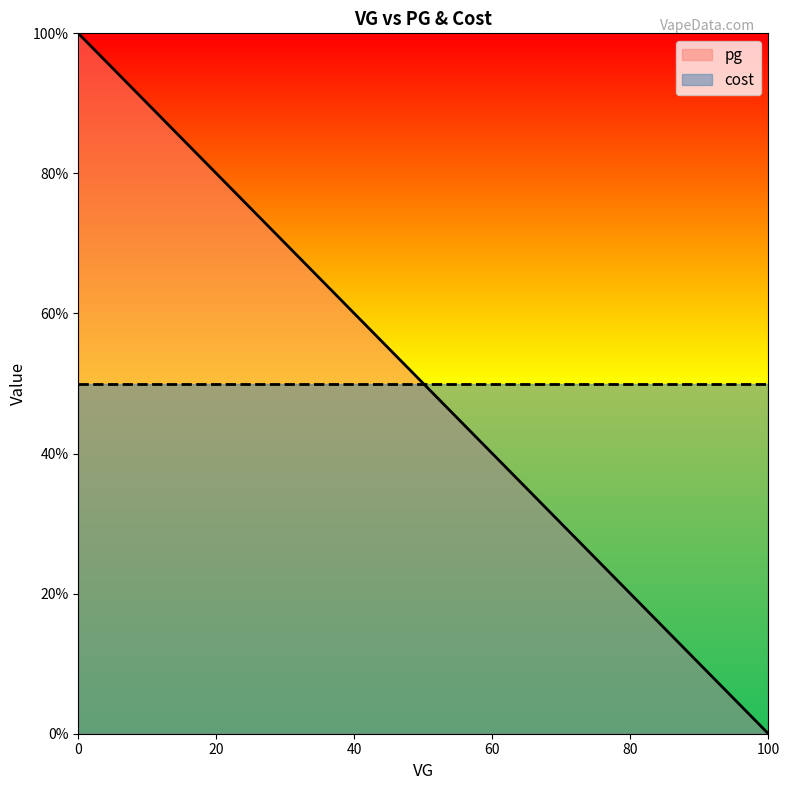

Which label corresponds to the smallest value in the chart?

100